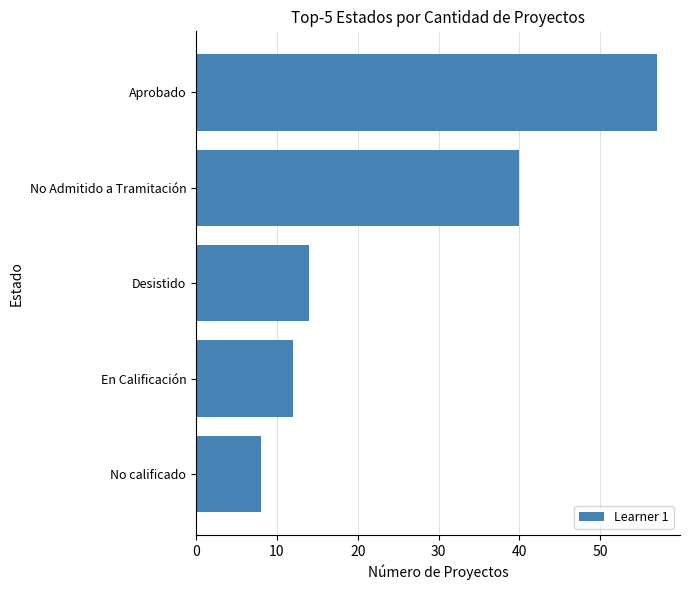

The chart shows a value of 57 at Aprobado. True or false?

True